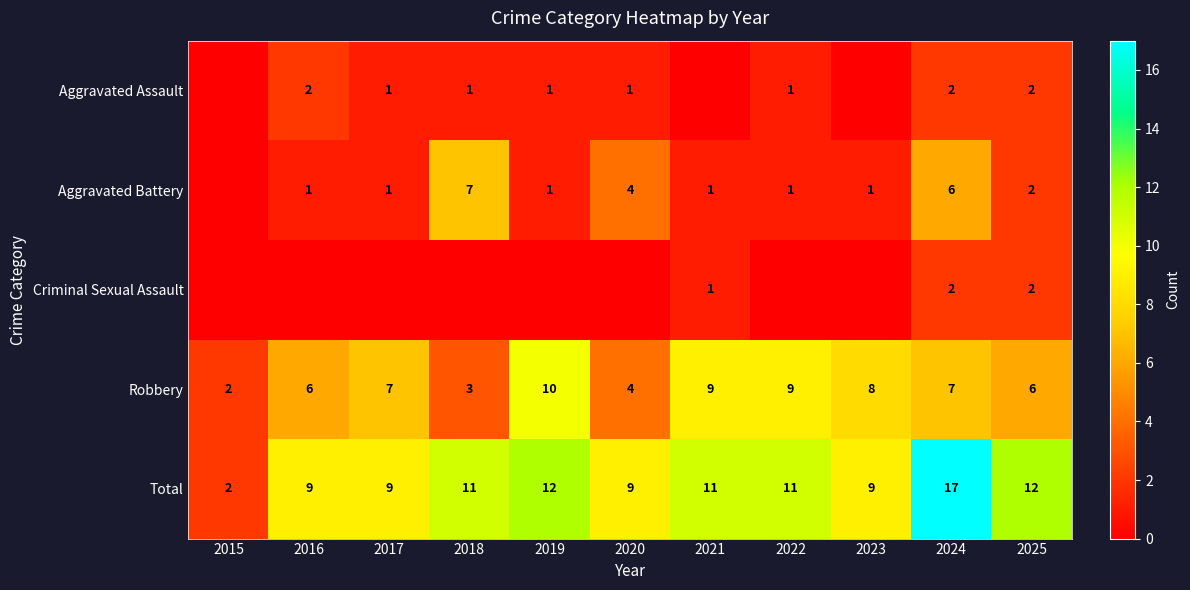

The value of Aggravated Battery at 2025 is 2. True or false?

True